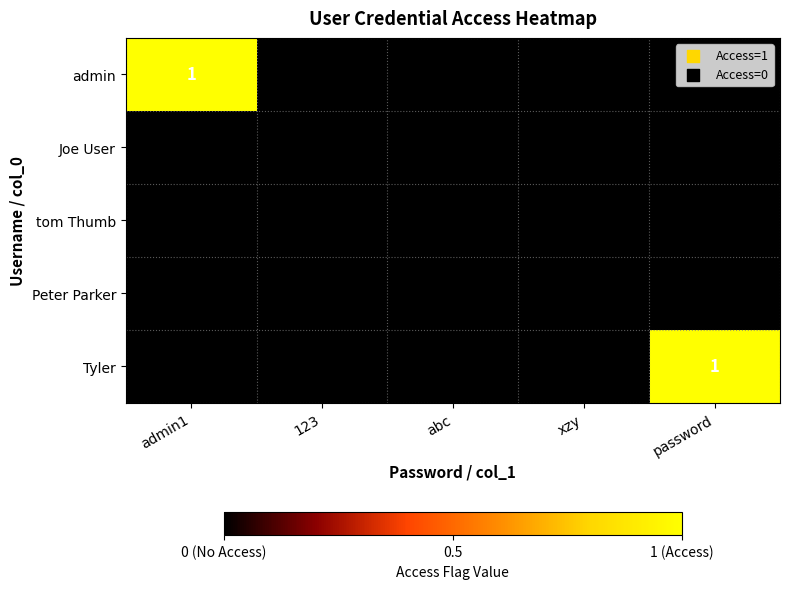

How many series are shown in this chart?

5